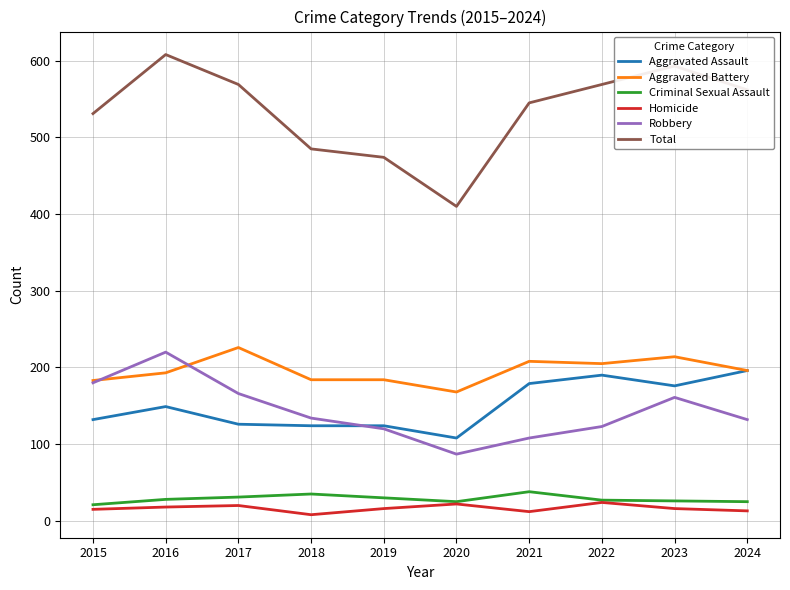

True or false: Aggravated Battery and Criminal Sexual Assault cross at least once.

False